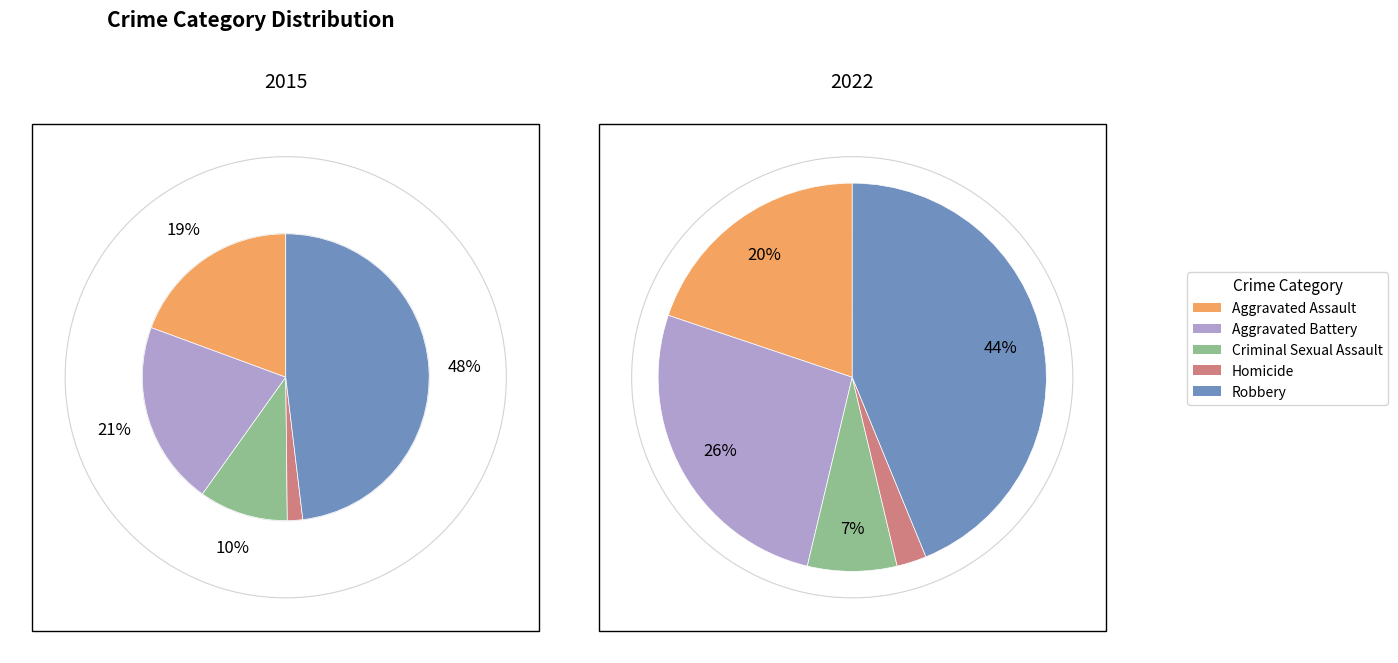

How many slices are in this pie chart?

5